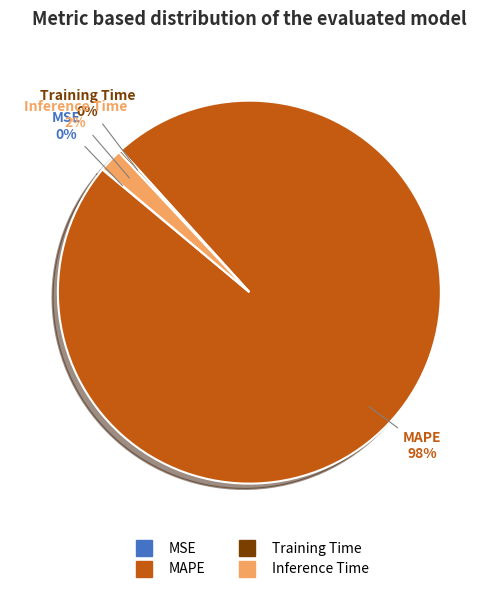

Which category has the biggest portion of the pie?

MAPE